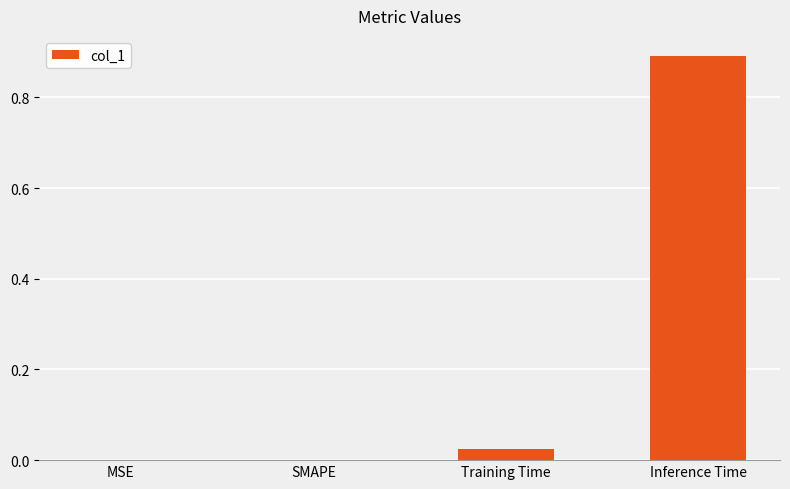

At which category does the chart reach its peak across all series?

Inference Time